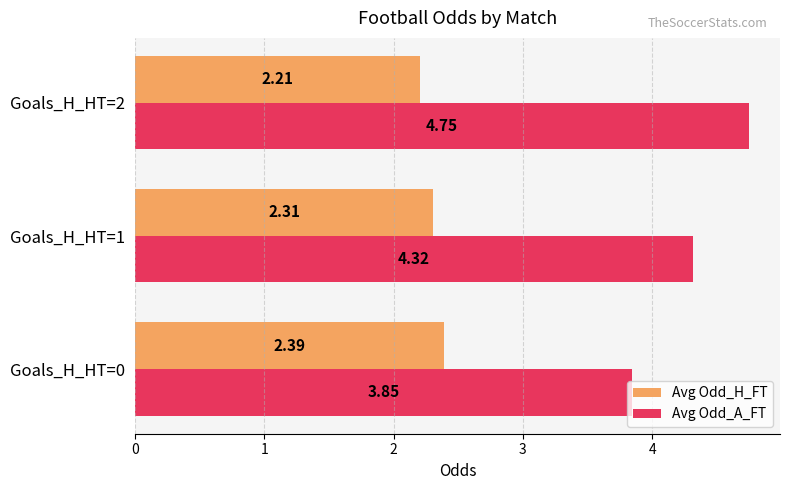

At which category is the sum across all series the highest?

Goals_H_HT=2